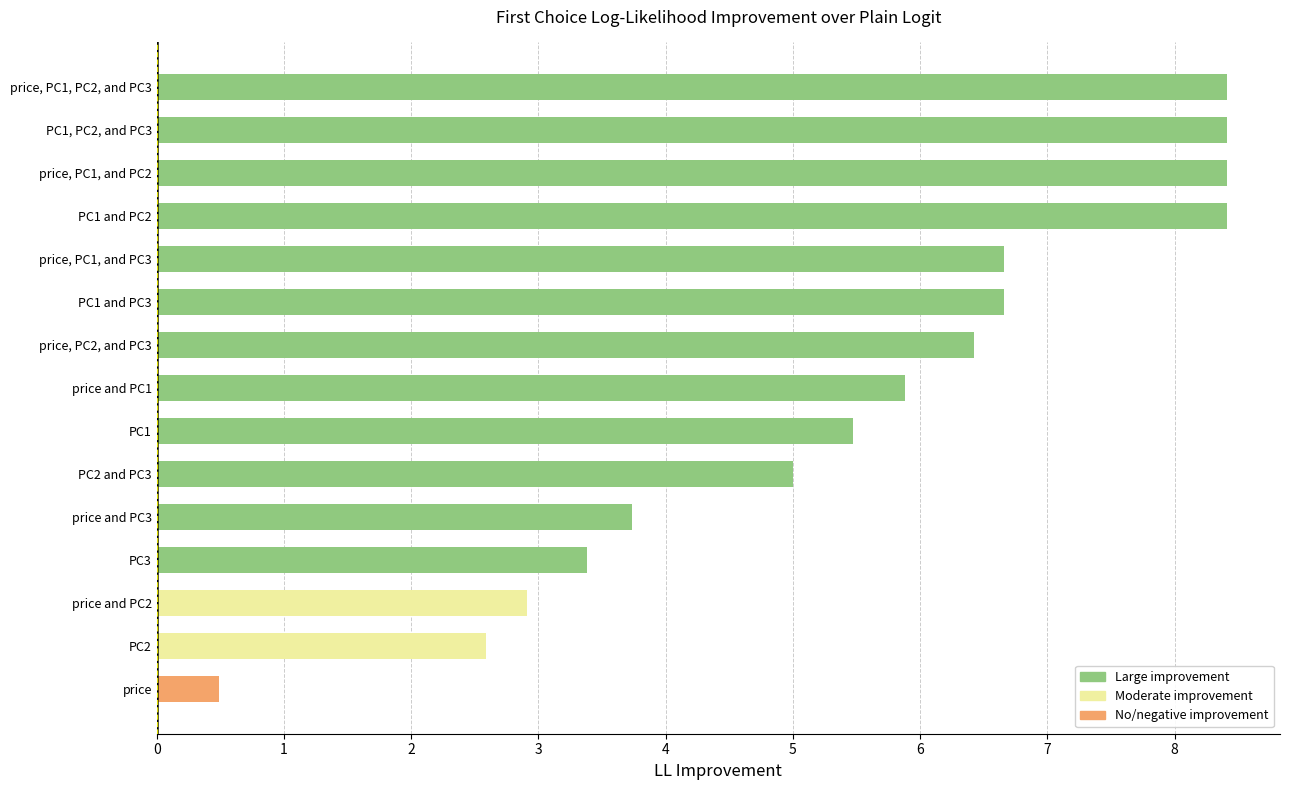

Reading bottom to top, extract all data points from this chart.

price=0.5	PC2=2.6	price and PC2=2.9	PC3=3.4	price and PC3=3.7	PC2 and PC3=5.0	PC1=5.5	price and PC1=5.9	price, PC2, and PC3=6.4	PC1 and PC3=6.7	price, PC1, and PC3=6.7	PC1 and PC2=8.4	price, PC1, and PC2=8.4	PC1, PC2, and PC3=8.4	price, PC1, PC2, and PC3=8.4